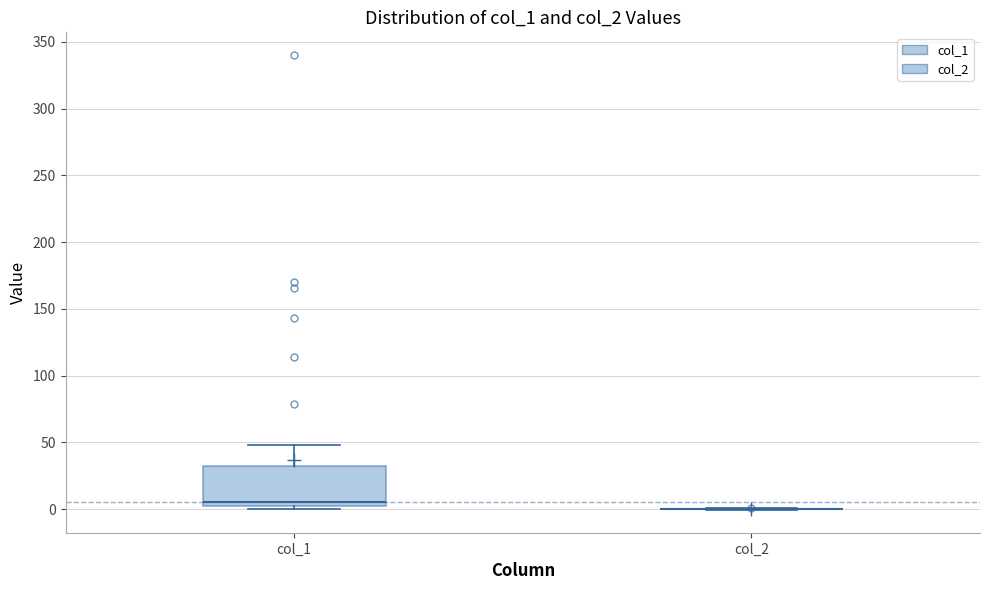

Where does the median line of the box for col_1 sit on the y-axis? The values are not printed on the chart, so give them approximately, as read against the axis.

5